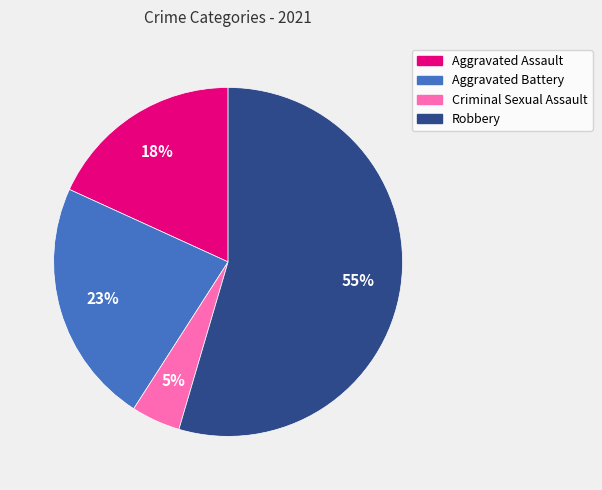

Does Criminal Sexual Assault represent more than half of the total?

No